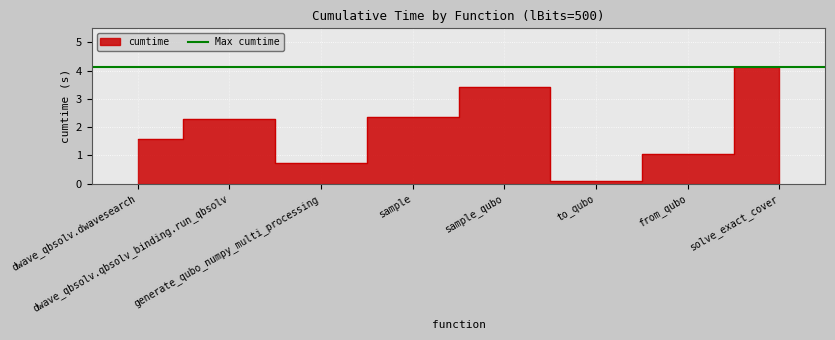

Rank the categories by value from lowest to highest.

to_qubo, generate_qubo_numpy_multi_processing, from_qubo, dwave_qbsolv.dwavesearch, dwave_qbsolv.qbsolv_binding.run_qbsolv, sample, sample_qubo, solve_exact_cover